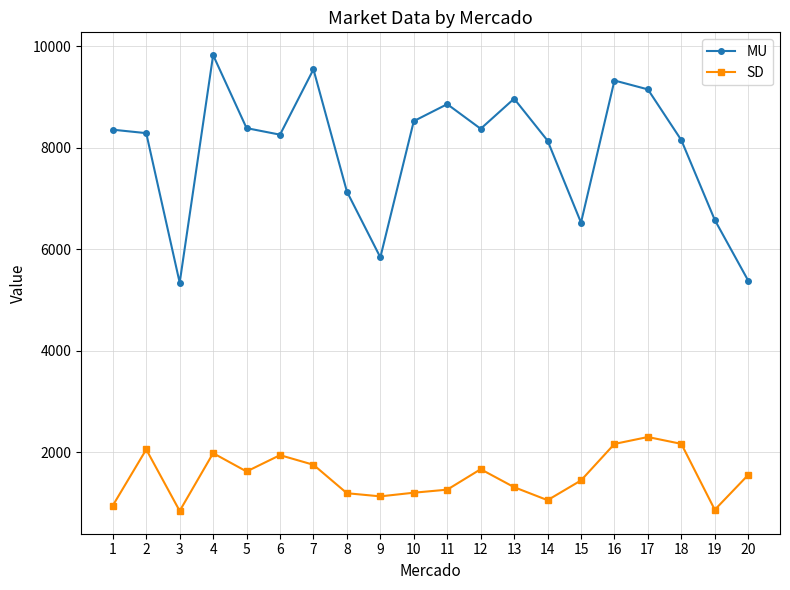

Which series has the largest total across all categories?

MU